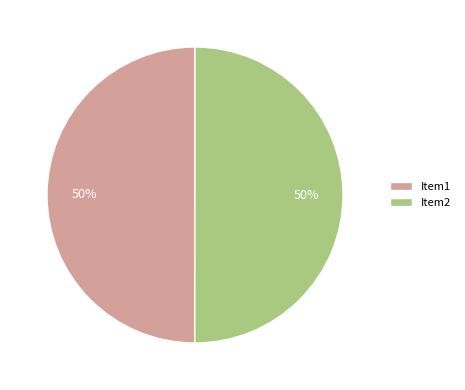

What is the ratio of the value at Item2 to the value at Item1?

1.0